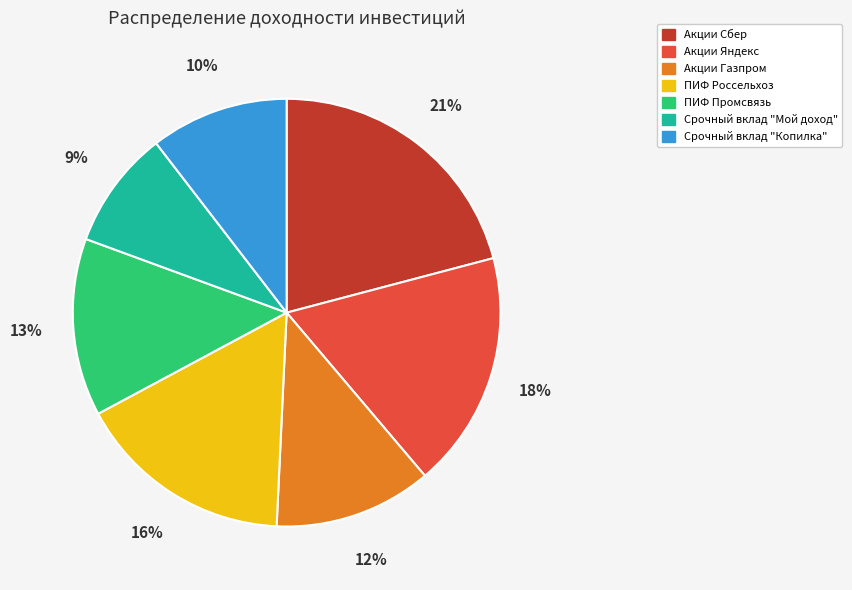

To the nearest percent, what is the difference between the largest and smallest slice percentages?

12%